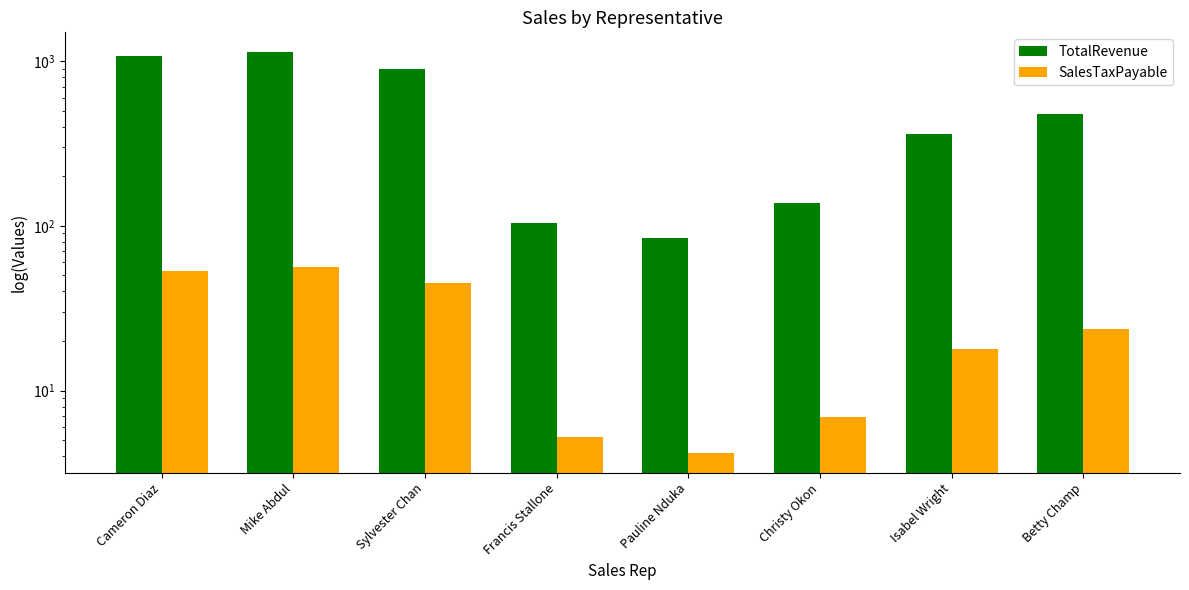

What is the difference between the SalesTaxPayable values at Christy Okon and Isabel Wright?

11.1